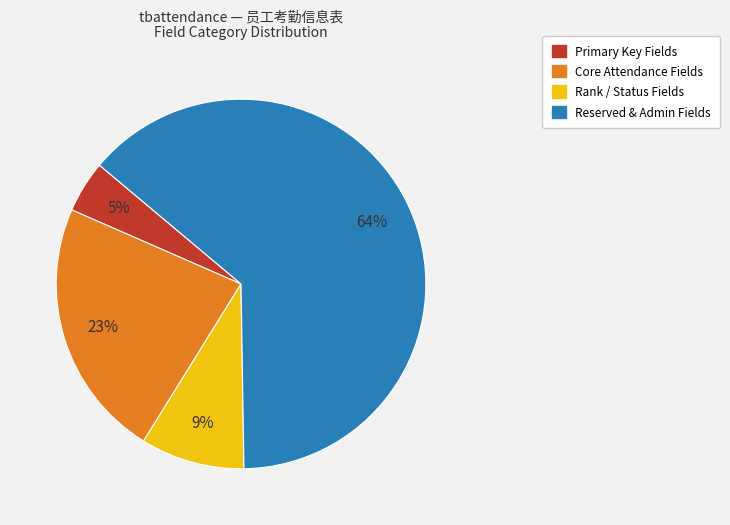

To the nearest percent, what is the average slice percentage?

25%